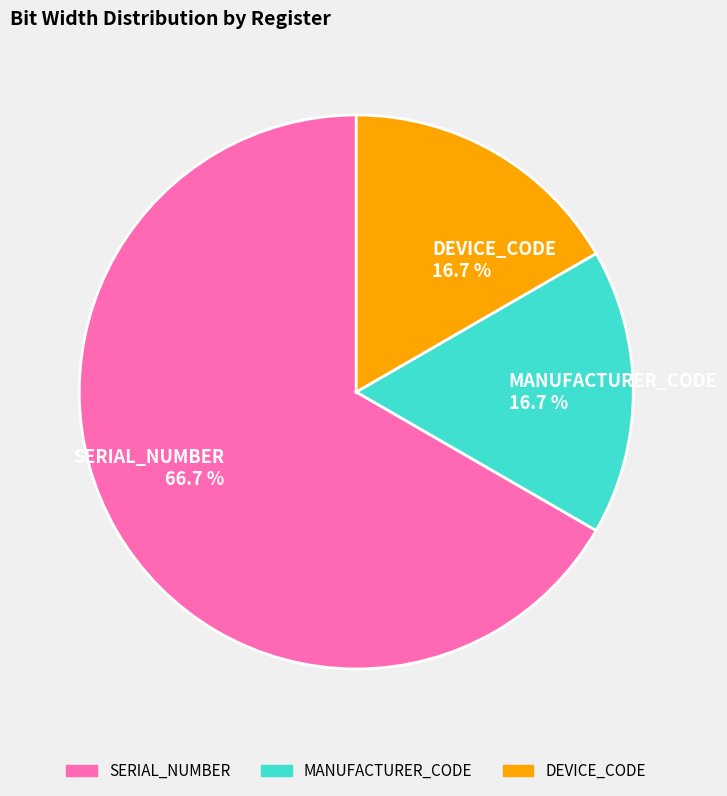

To the nearest percent, what is the difference between the largest and smallest slice percentages?

50%